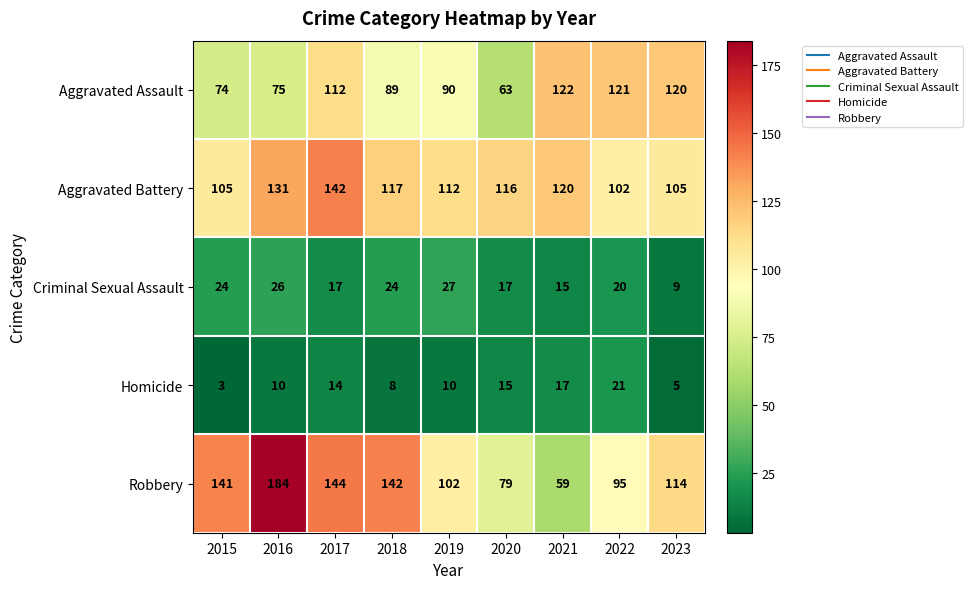

What is the sum of the Homicide values at 2015 and 2016?

13